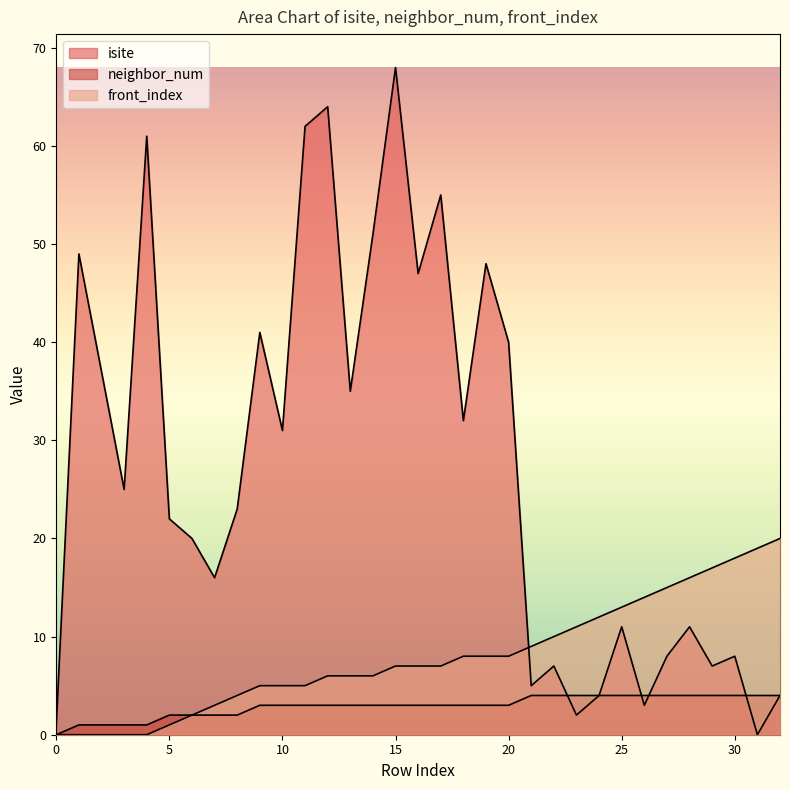

What is the average value of the isite series?

27